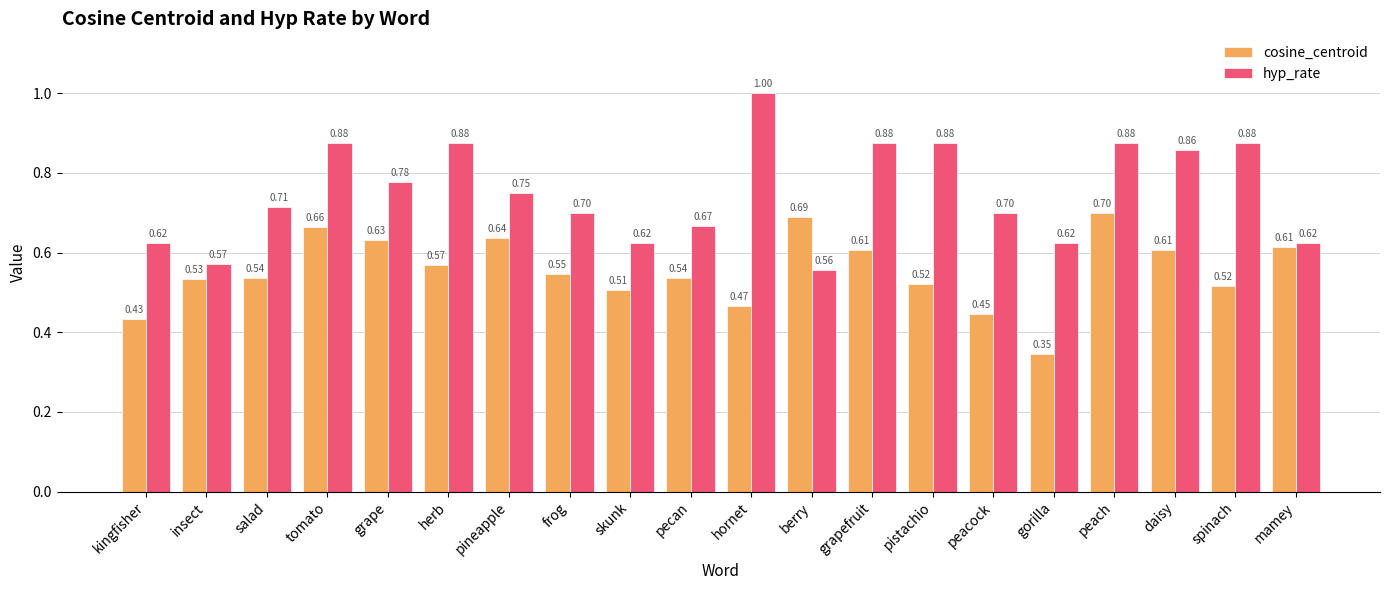

At which label is cosine_centroid closest to 0?

gorilla